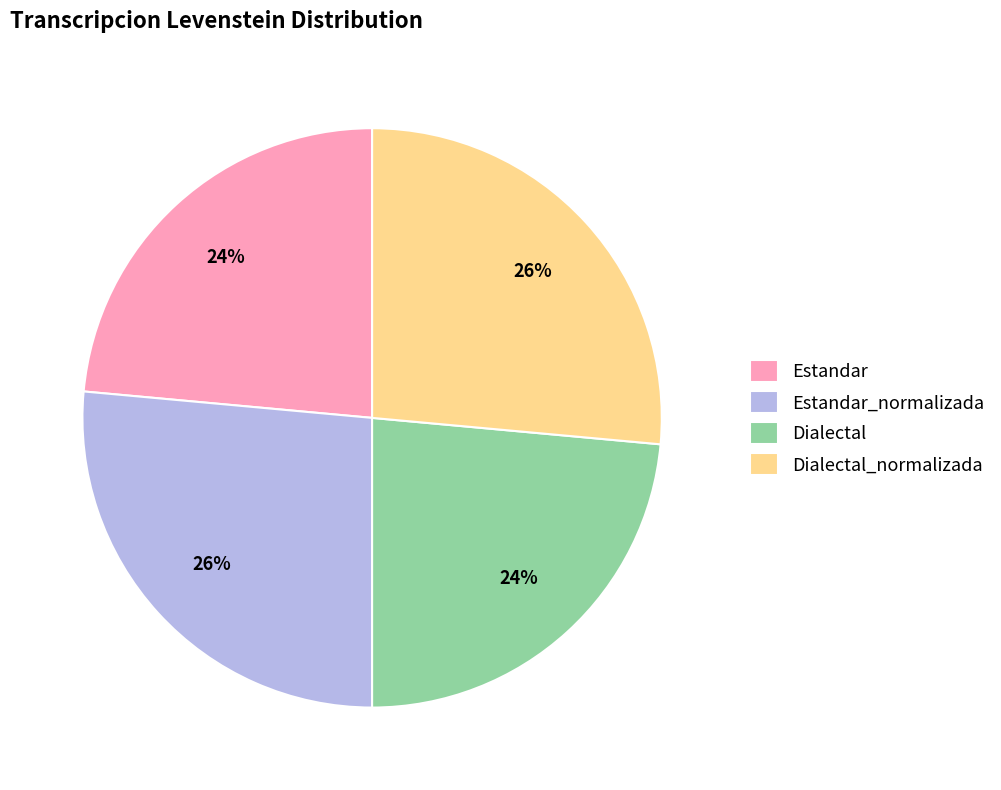

To the nearest percent, what is the combined percentage of Estandar and Dialectal_normalizada?

50%